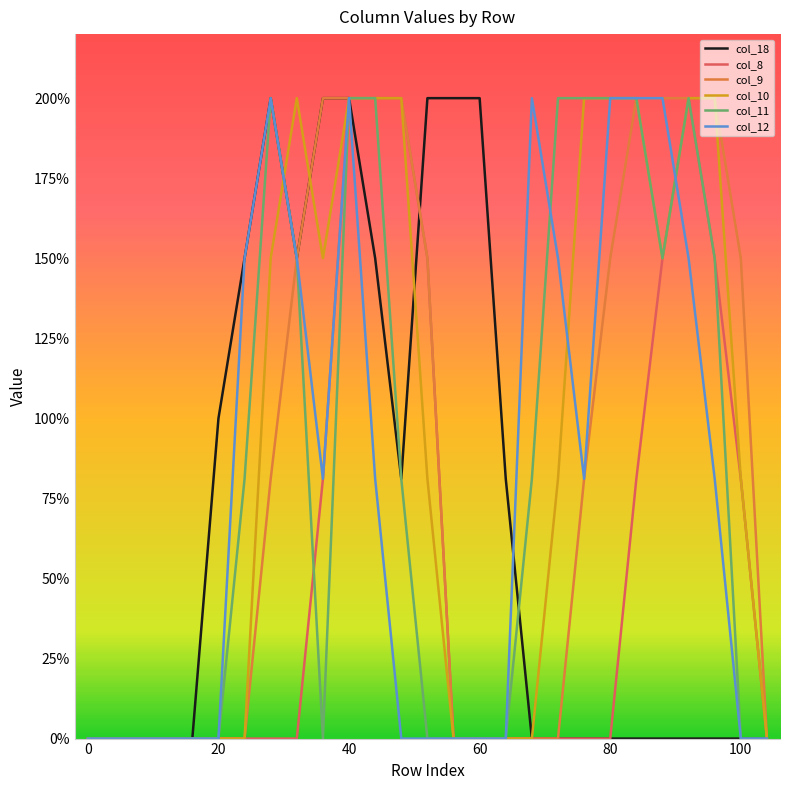

What is the maximum value for col_10?

2.0